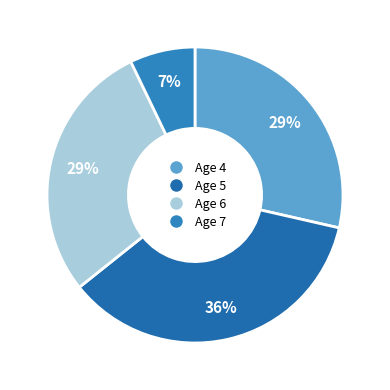

To the nearest percent, what is the combined percentage of Age 5 and Age 7?

43%